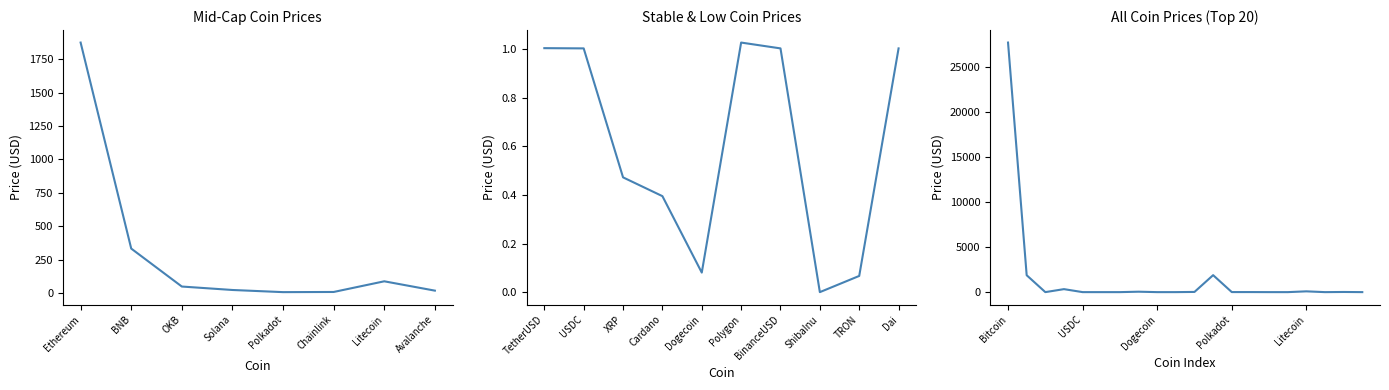

At which label does the data first exceed 5?

Bitcoin